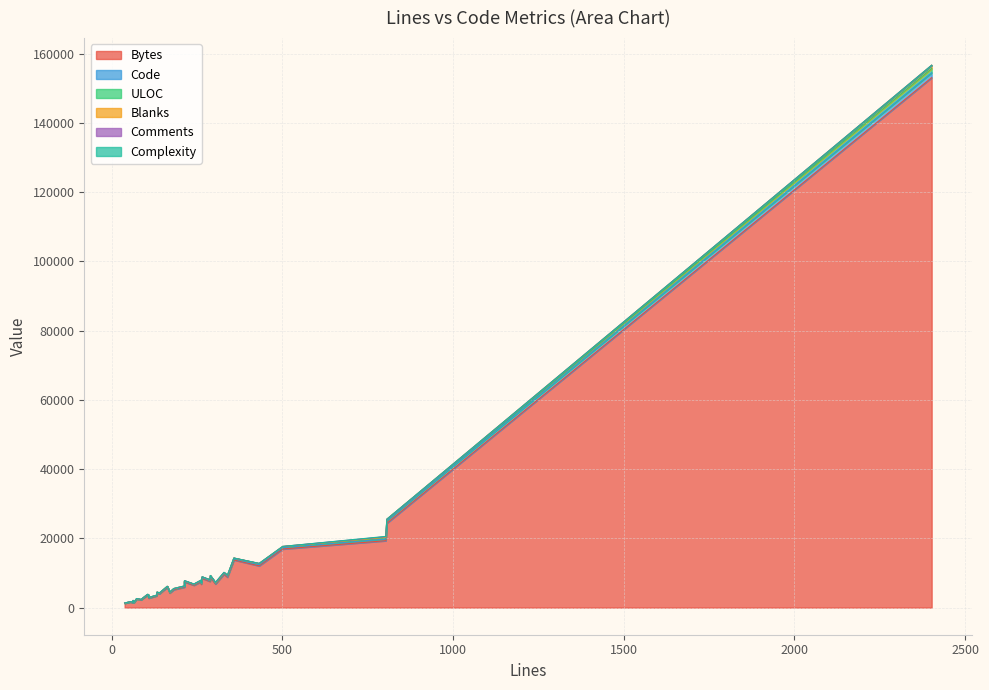

What is the label of the 9th point from the right?

62